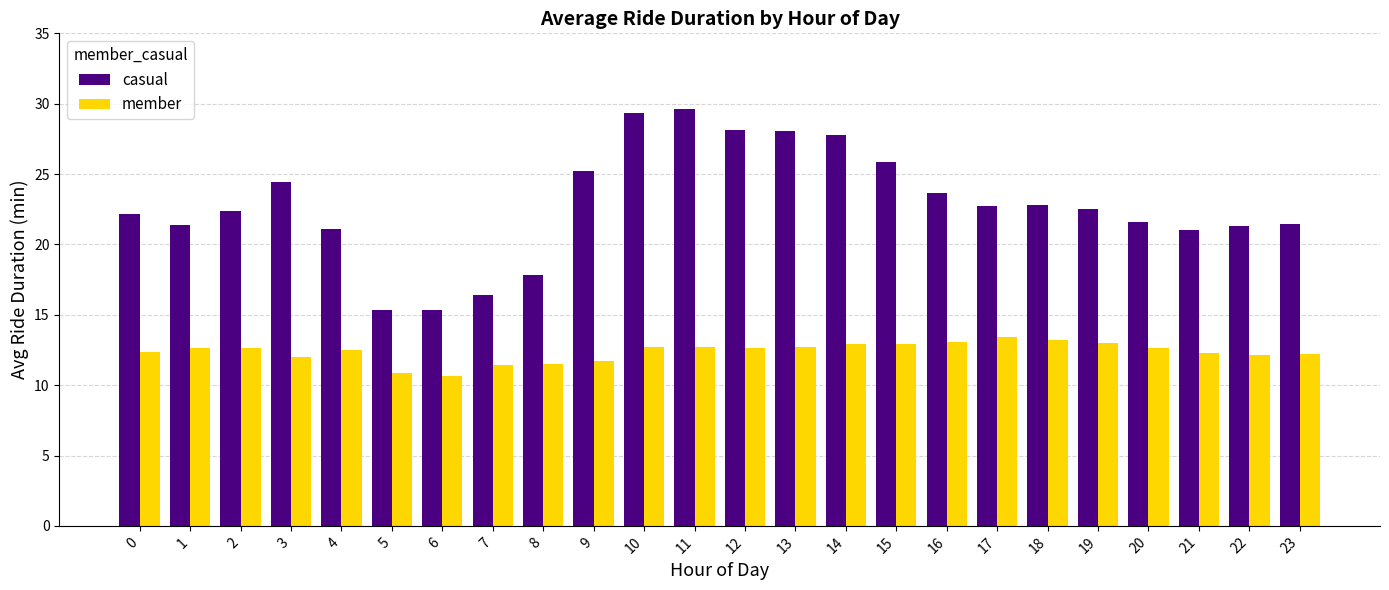

Rank the series at 3 from lowest to highest value.

member, casual